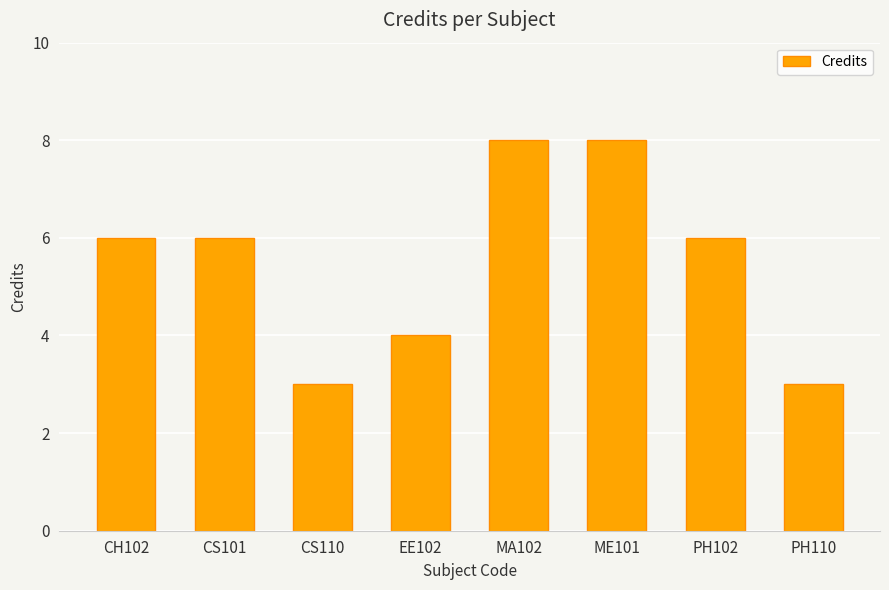

What is the smallest value displayed?

3